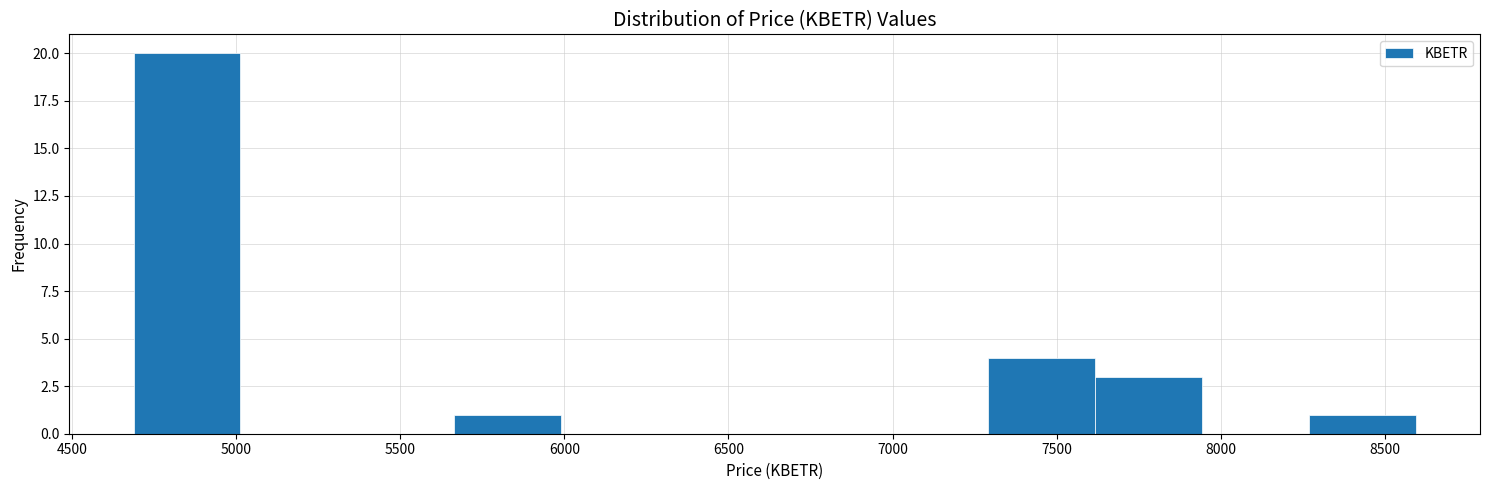

Which range on the x-axis has the tallest bar?

4700 to 5000